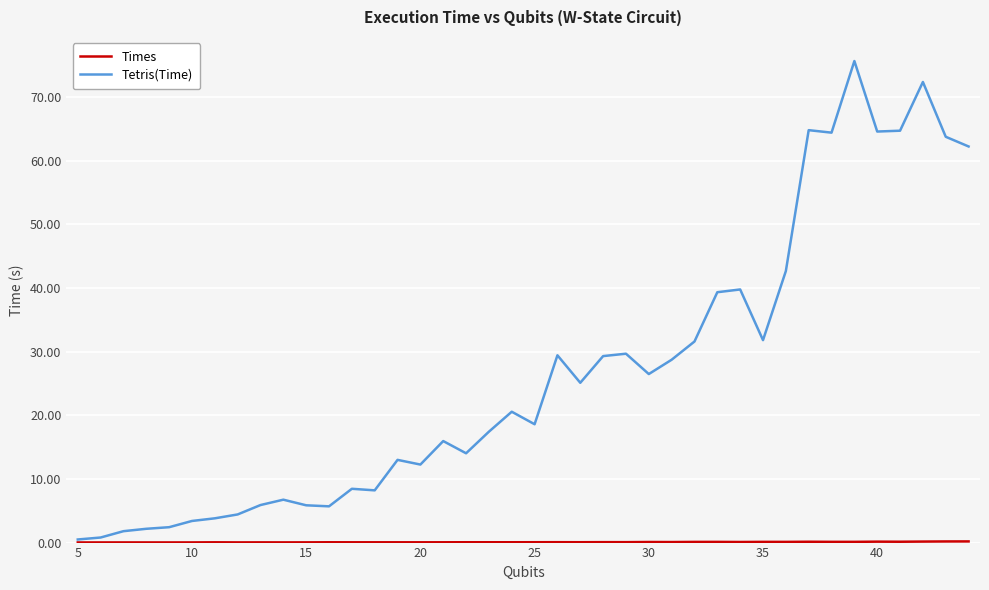

Which series has the widest spread of values?

Tetris(Time)